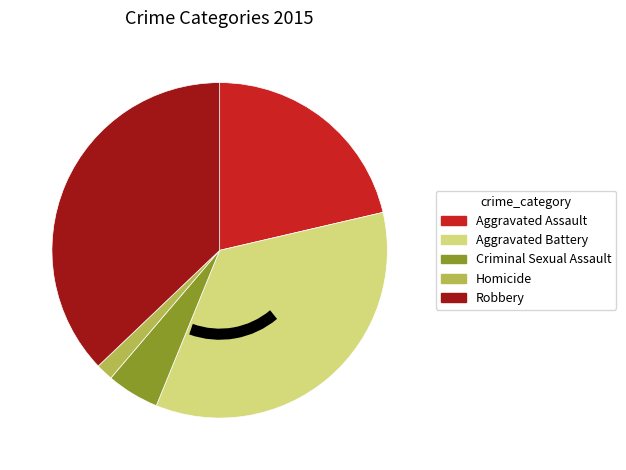

What is the smallest slice in the pie chart?

Homicide